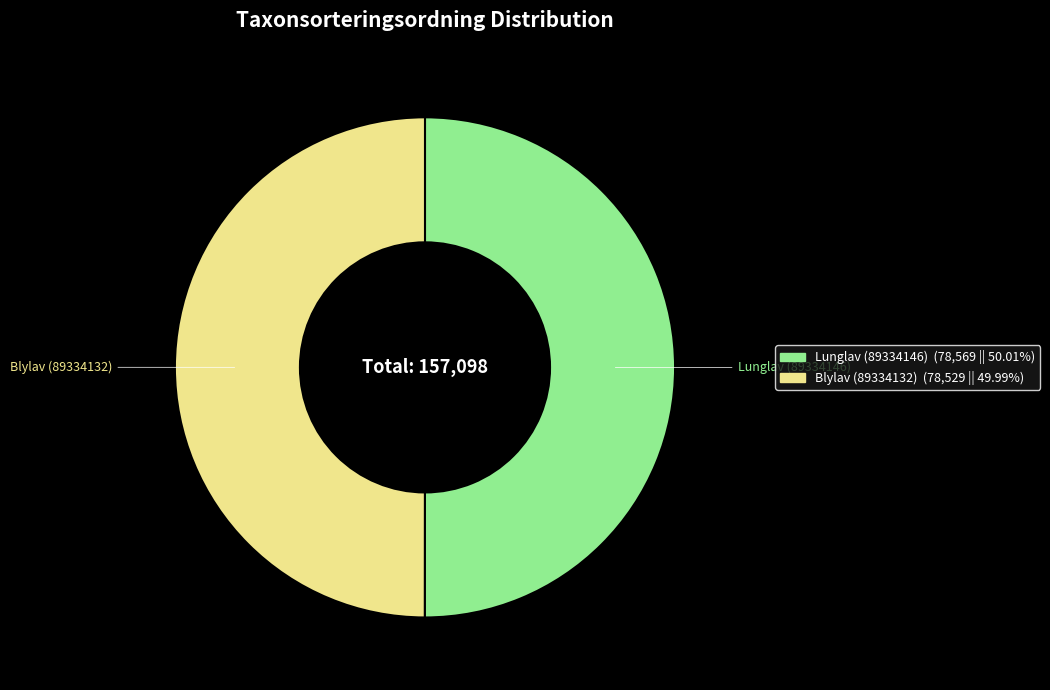

The Lunglav (89334146) slice represents 50% of the pie. True or false?

True